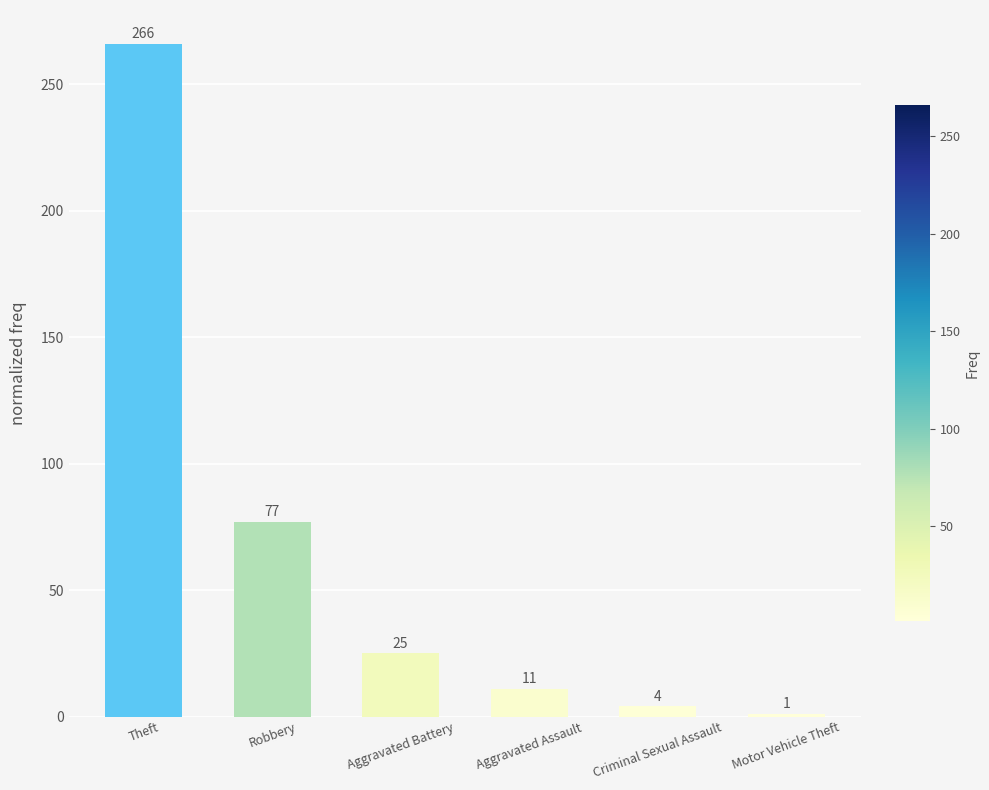

At which category does the chart reach its minimum across all series?

Motor Vehicle Theft